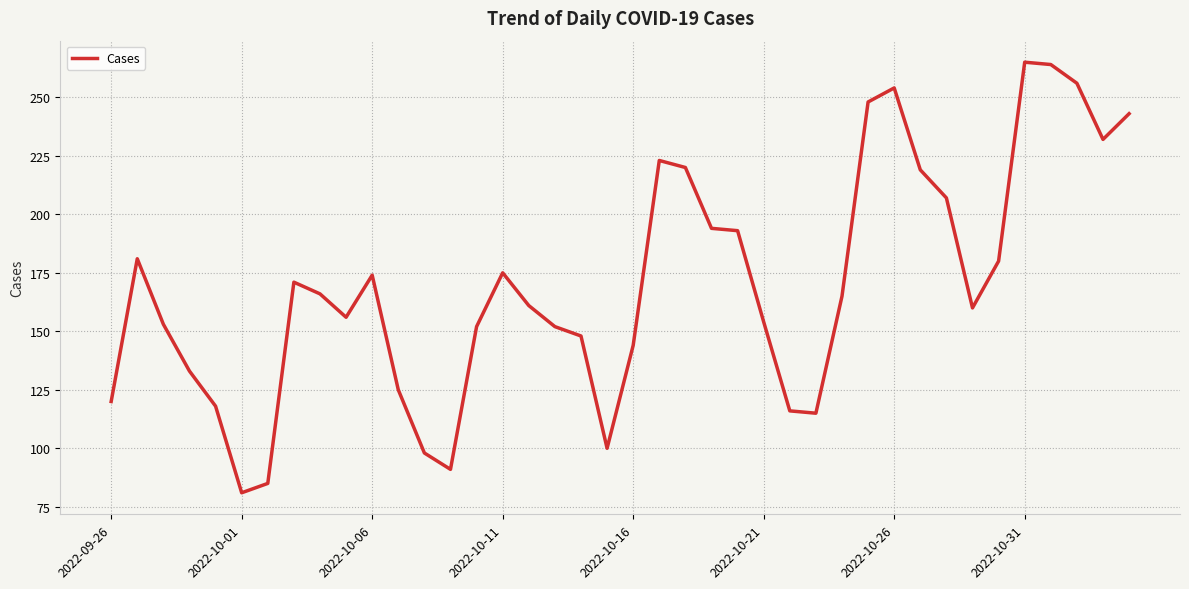

What is the smallest value displayed?

81